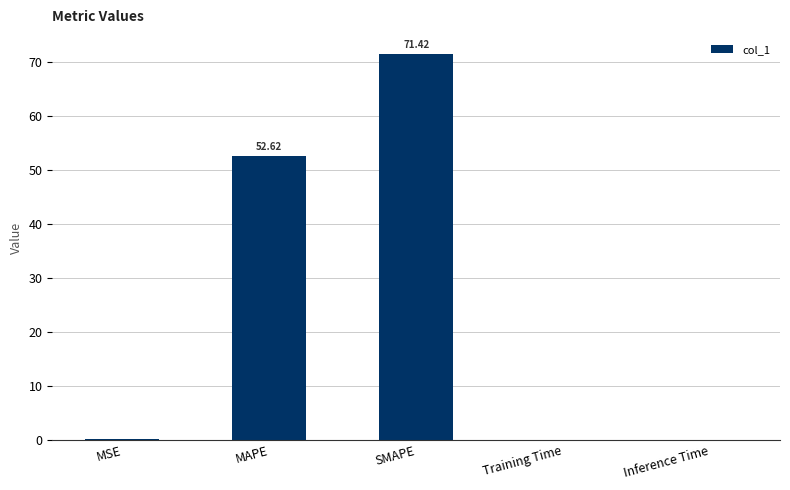

Which has a higher value, SMAPE or Inference Time?

SMAPE